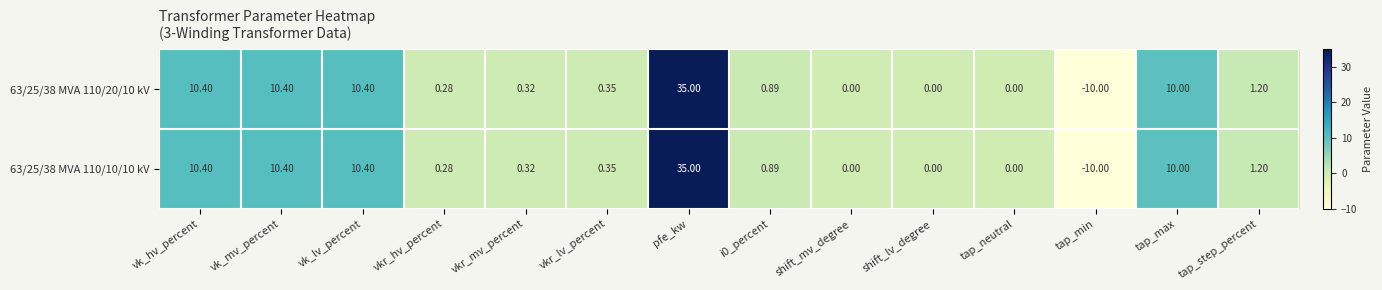

How many values in 63/25/38 MVA 110/10/10 kV are below zero?

1